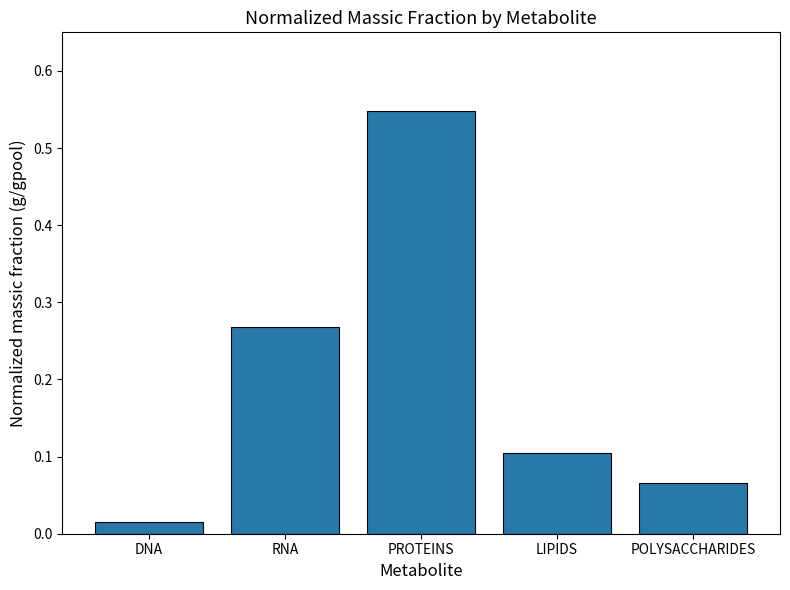

Is it true that the value at RNA is 0.4?

False